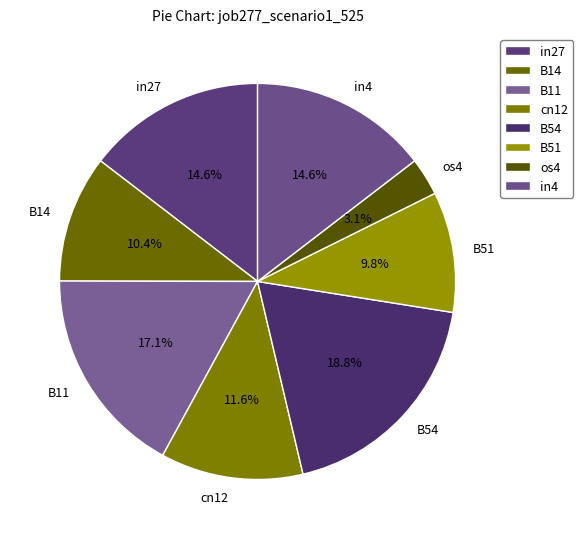

Which slice is the largest?

B54